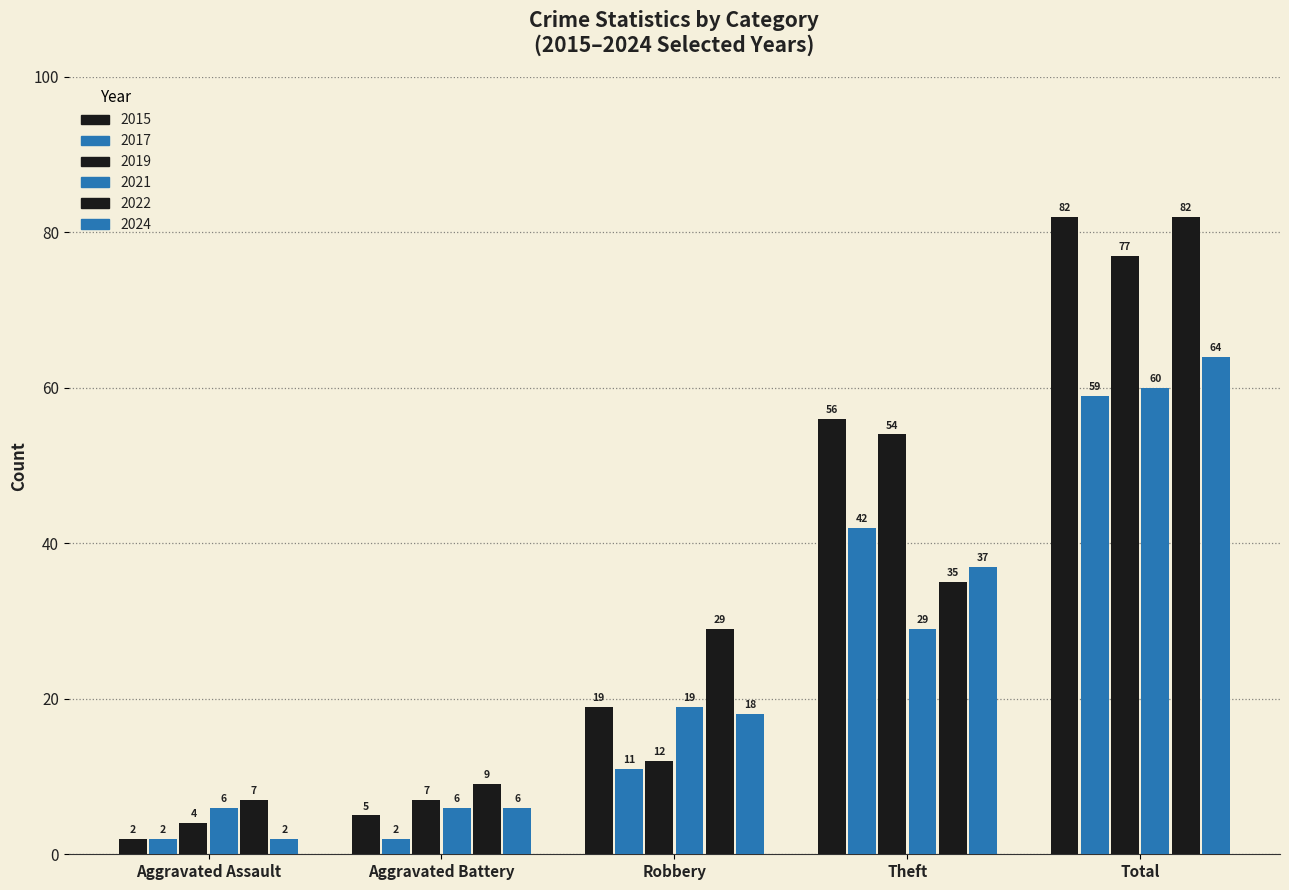

How many values in the 2015 series are below 19?

2